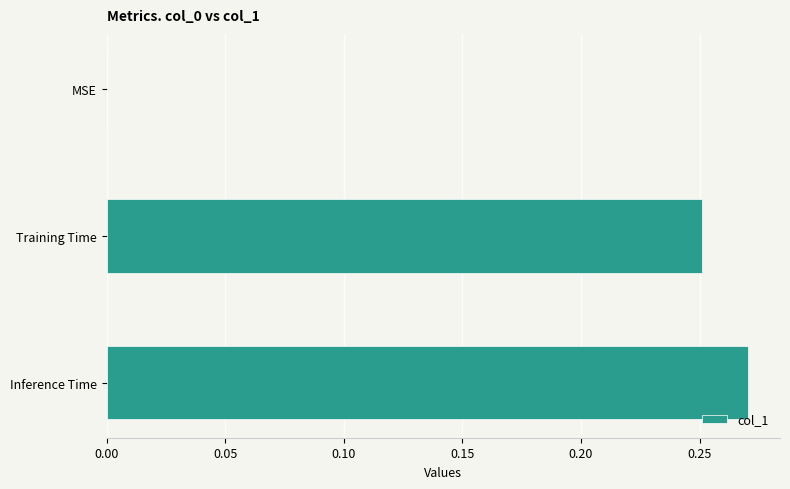

Between Inference Time and Training Time, which is larger?

Inference Time